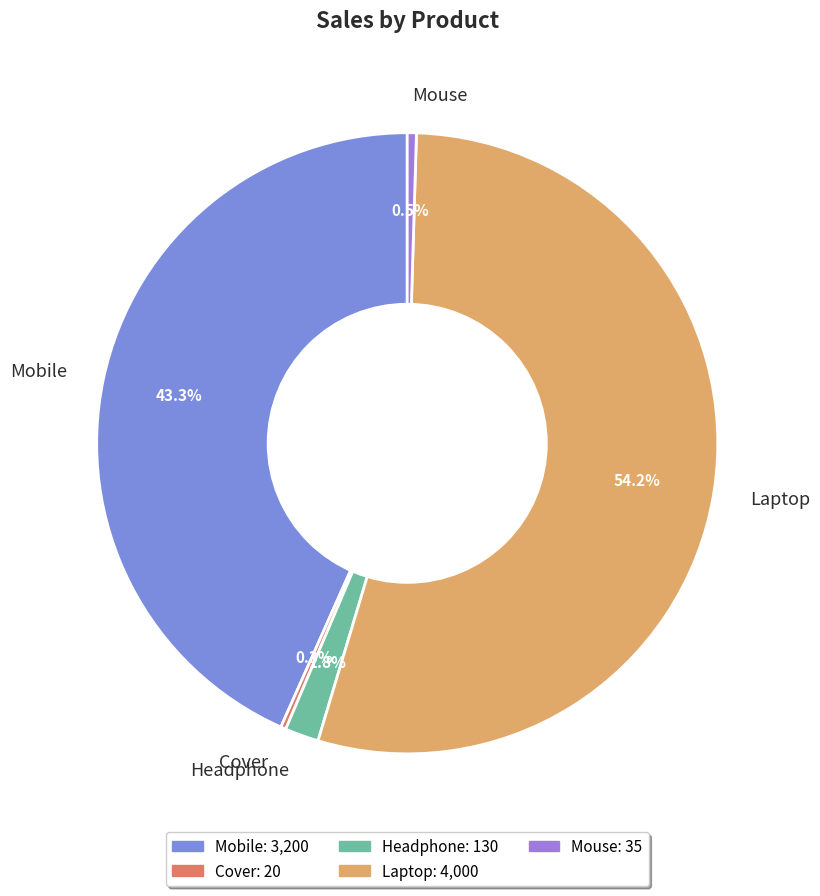

Which has a higher value, Mouse or Laptop?

Laptop